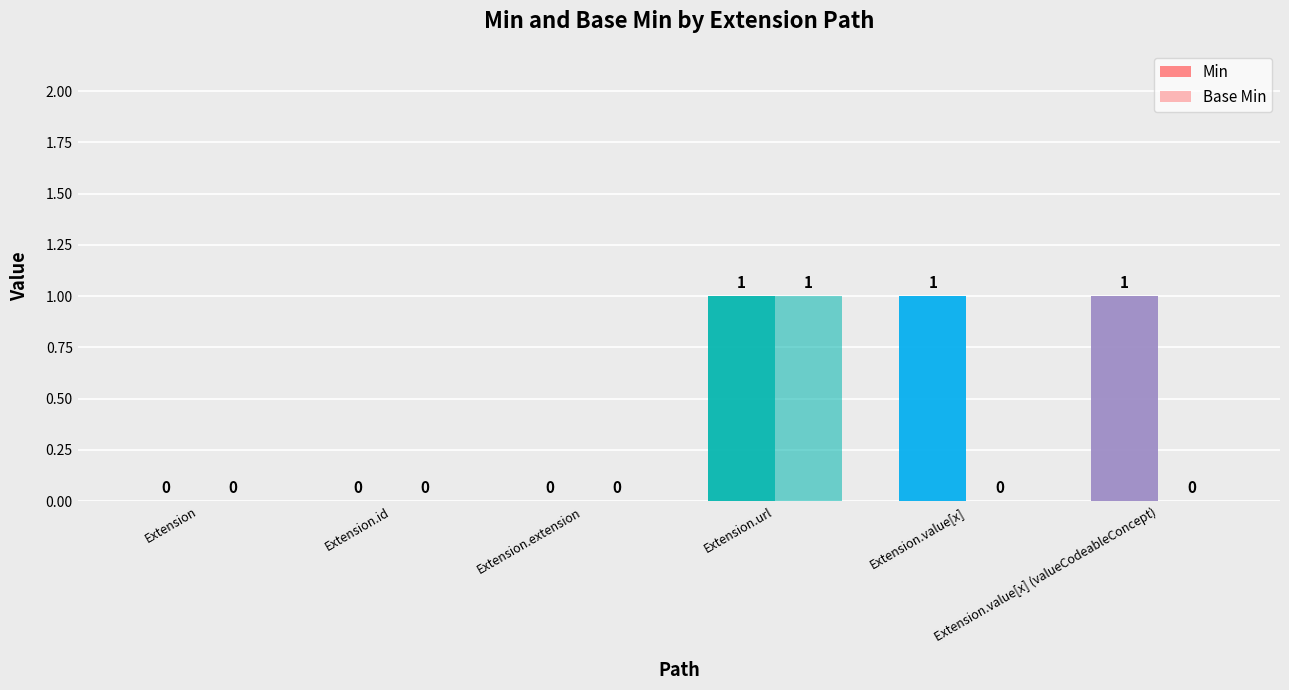

Read the Min value at Extension.url.

1